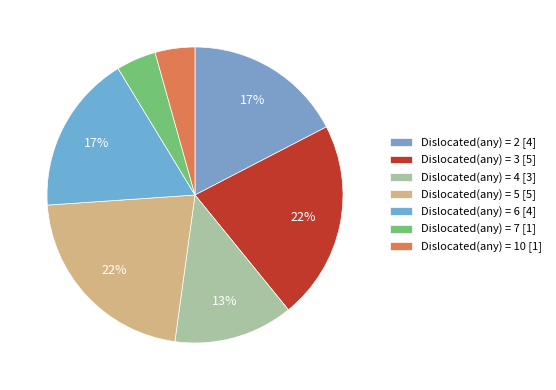

Count the number of slices in the pie.

7